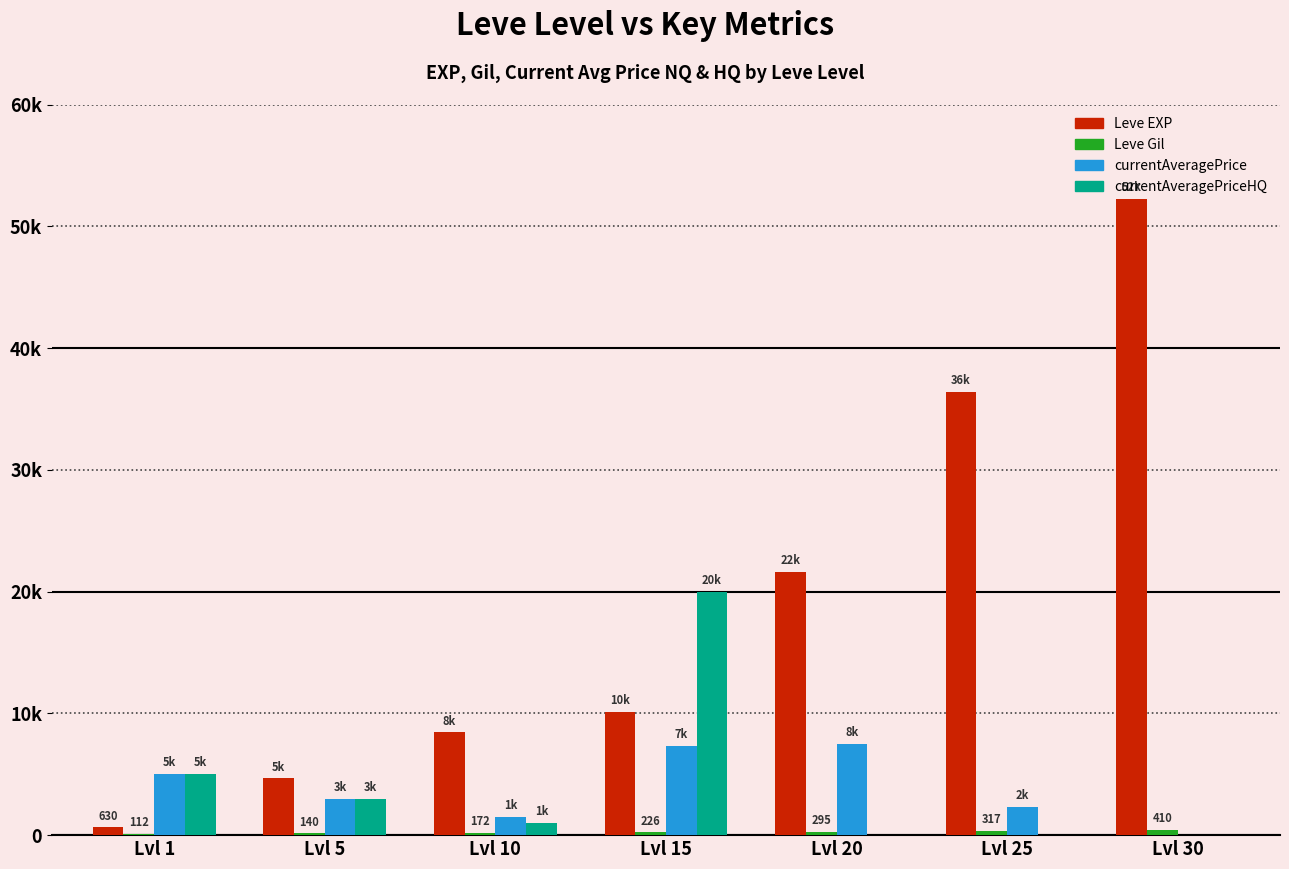

Rank the series at Lvl 30 from lowest to highest value.

currentAveragePrice, currentAveragePriceHQ, Leve Gil, Leve EXP